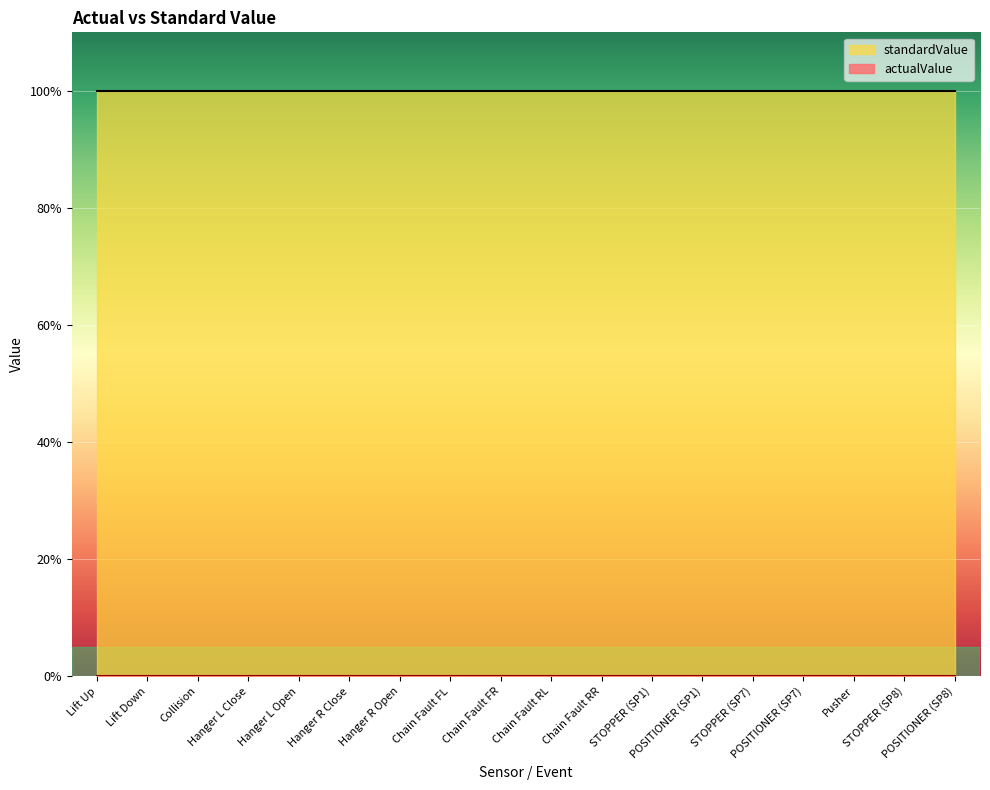

What is the spread (max minus min) of values at Chain Fault FL?

100